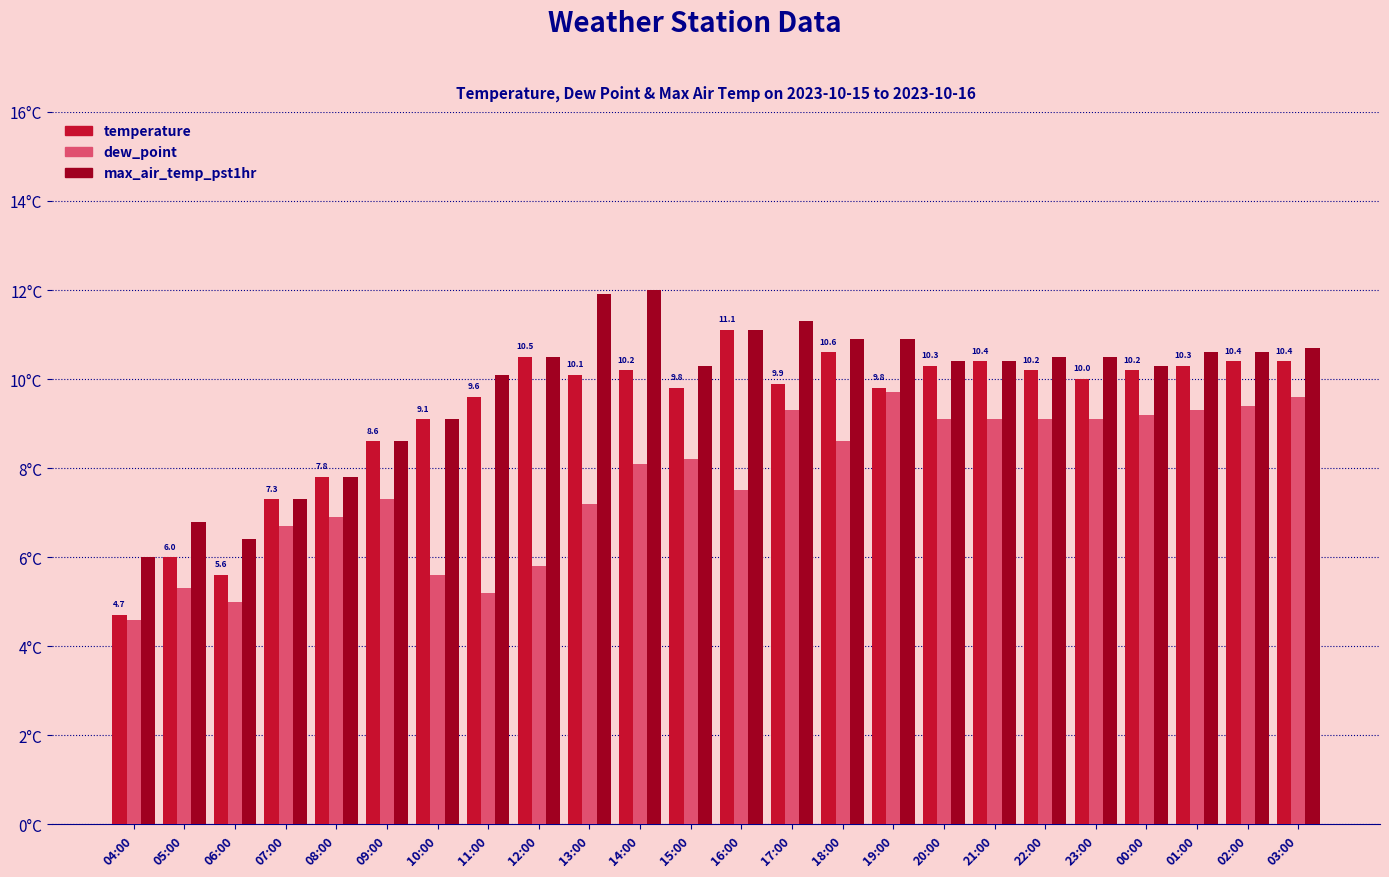

What are all the series names shown in the legend?

temperature, dew_point, max_air_temp_pst1hr